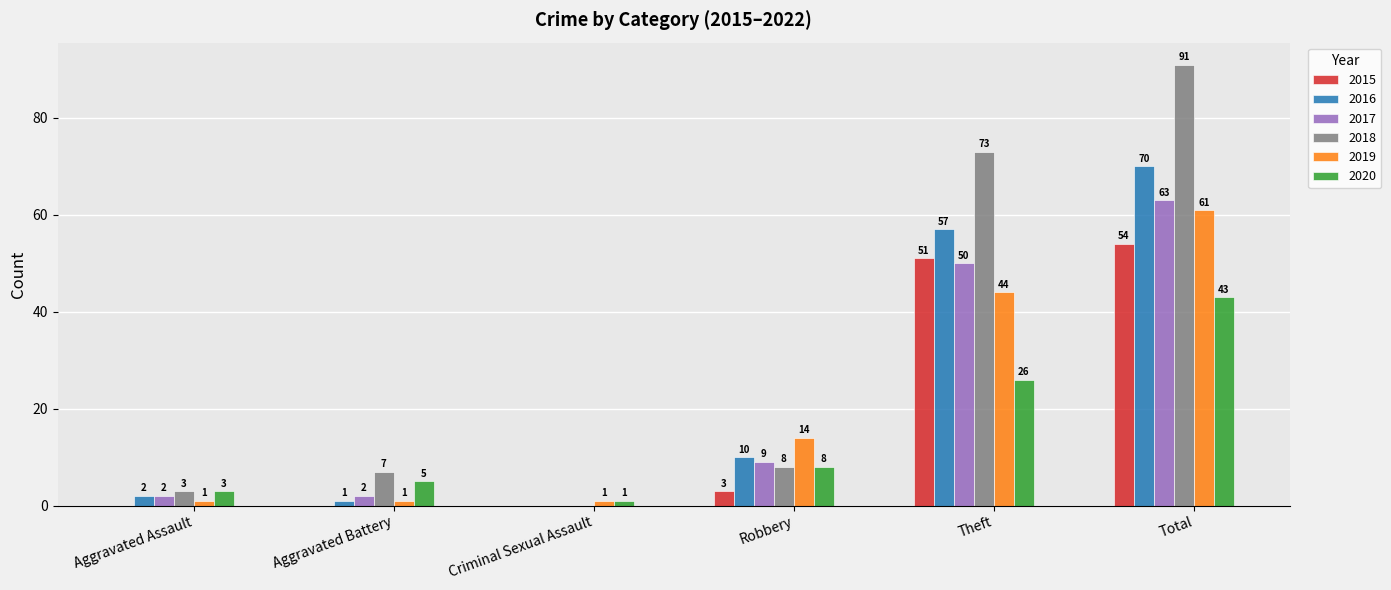

The 2017 series shows 2 at Aggravated Assault. True or false?

True